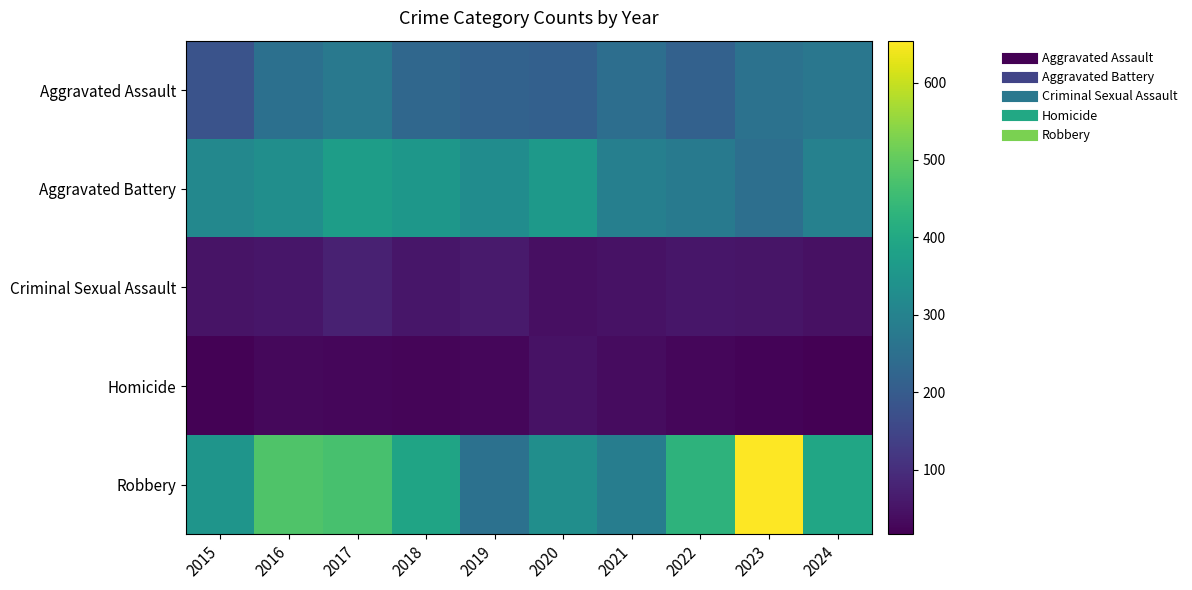

Which category has the lowest value across all series?

2024